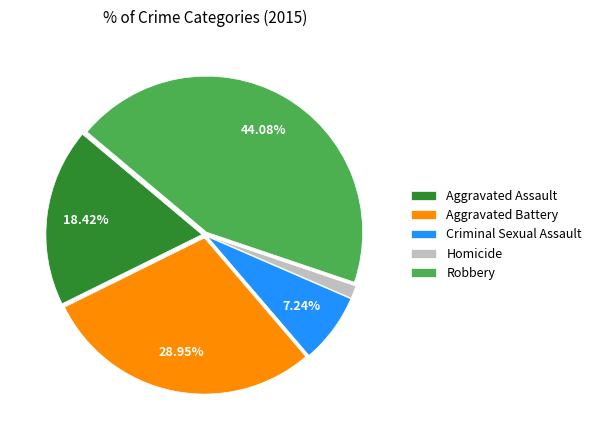

Does any single category account for the majority?

No